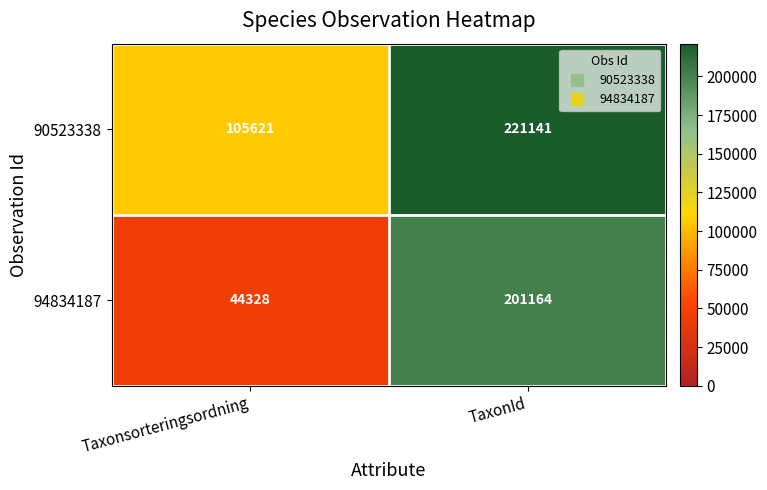

At which category is the sum across all series the highest?

TaxonId